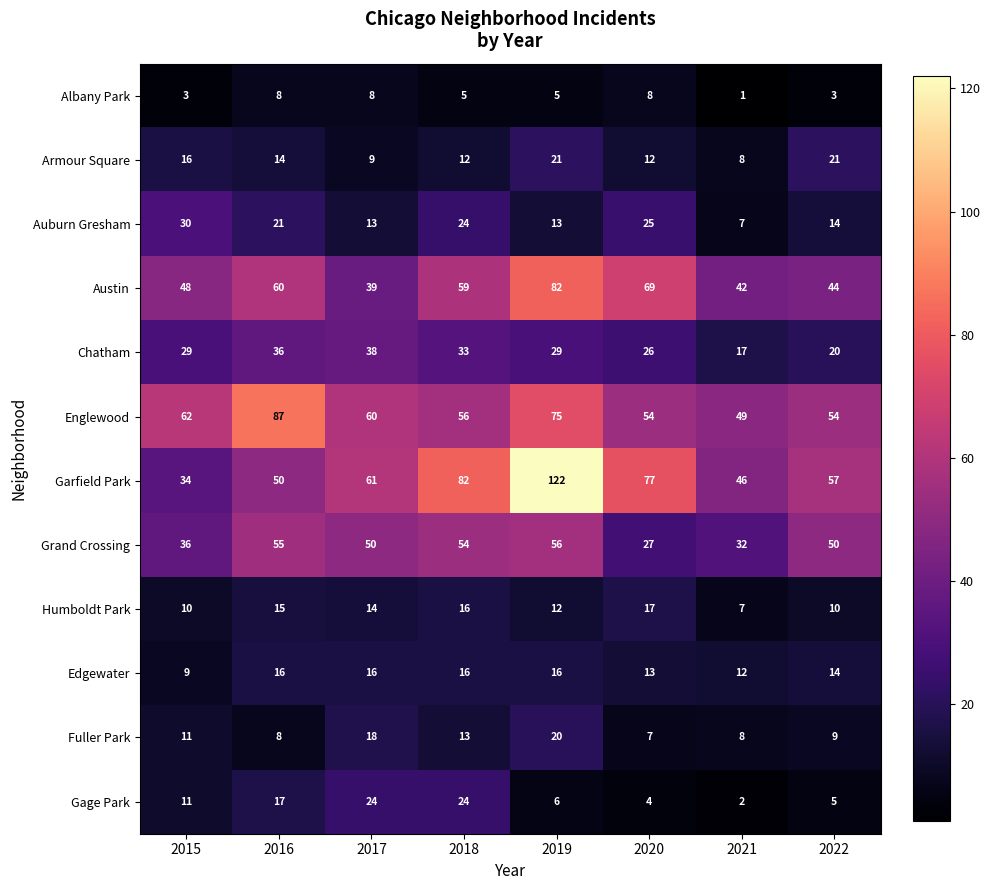

What is the sum of the Grand Crossing values at 2019 and 2017?

106